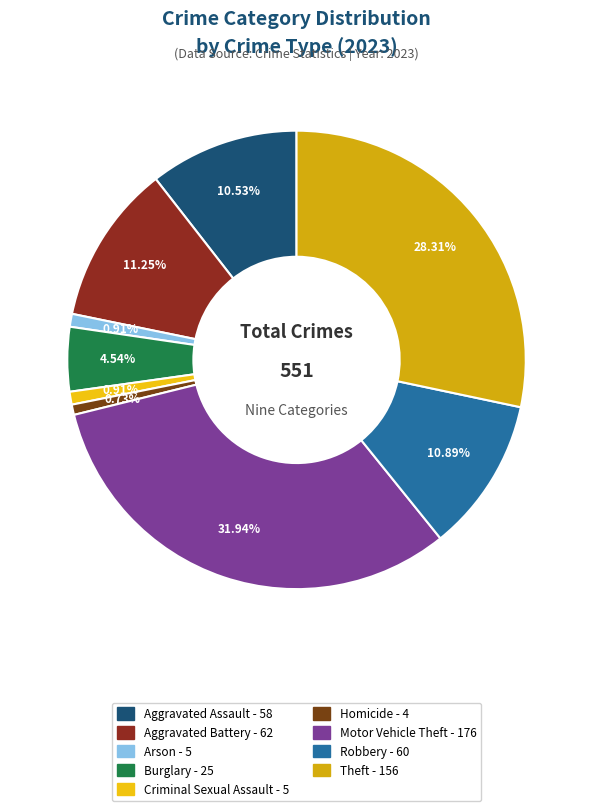

What percentage is the Robbery slice, to the nearest percent?

11%